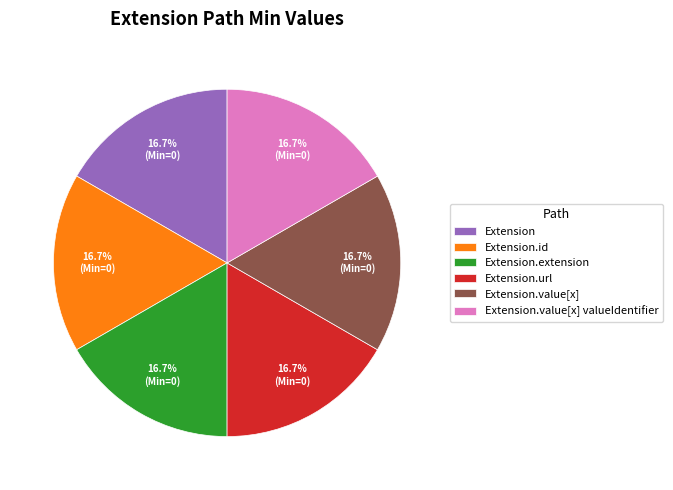

What percentage is NOT represented by Extension.extension?

83.3%